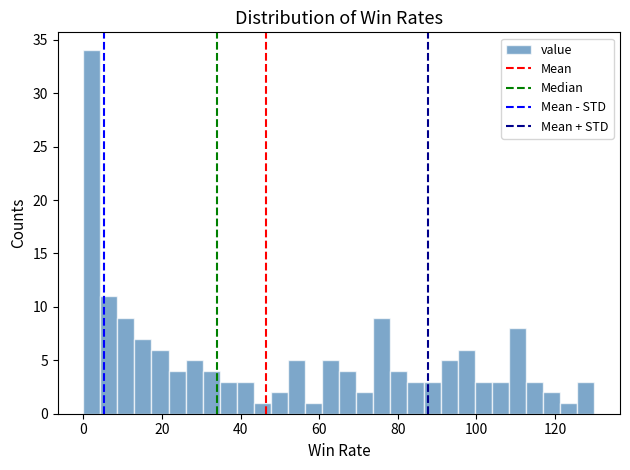

Read against the x-axis, roughly where is the centre of the tallest bar?

2